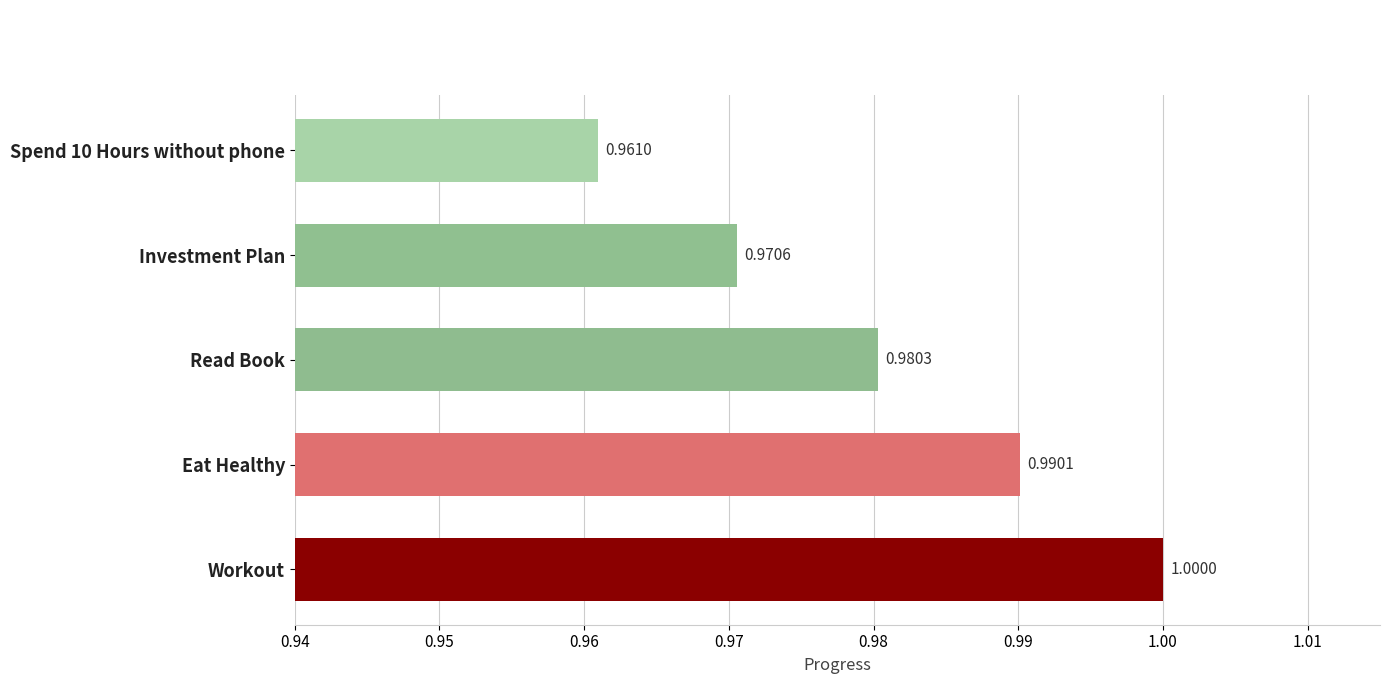

Rank the categories by value from lowest to highest.

Spend 10 Hours without phone, Investment Plan, Read Book, Eat Healthy, Workout